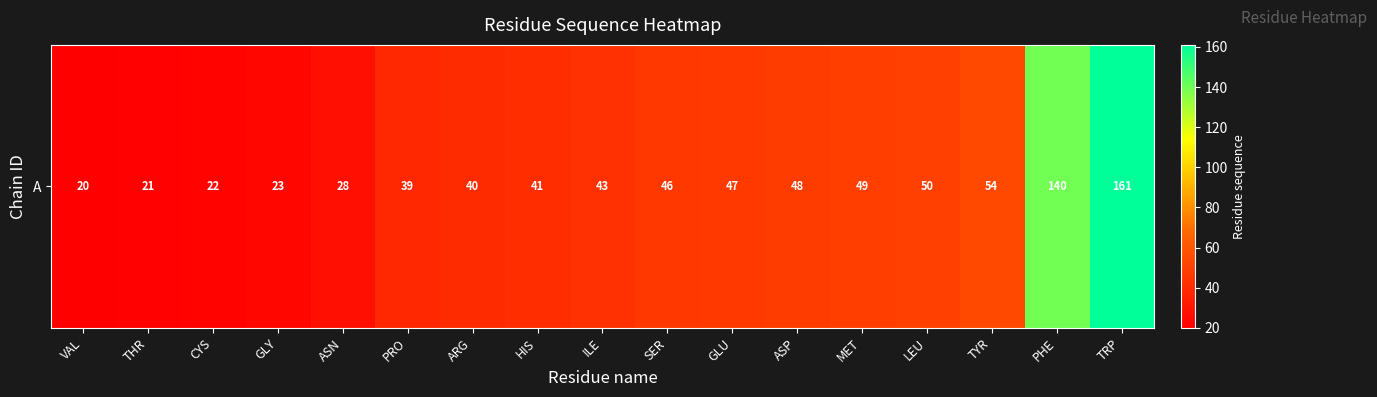

What is the change in value from PRO to ARG?

+1